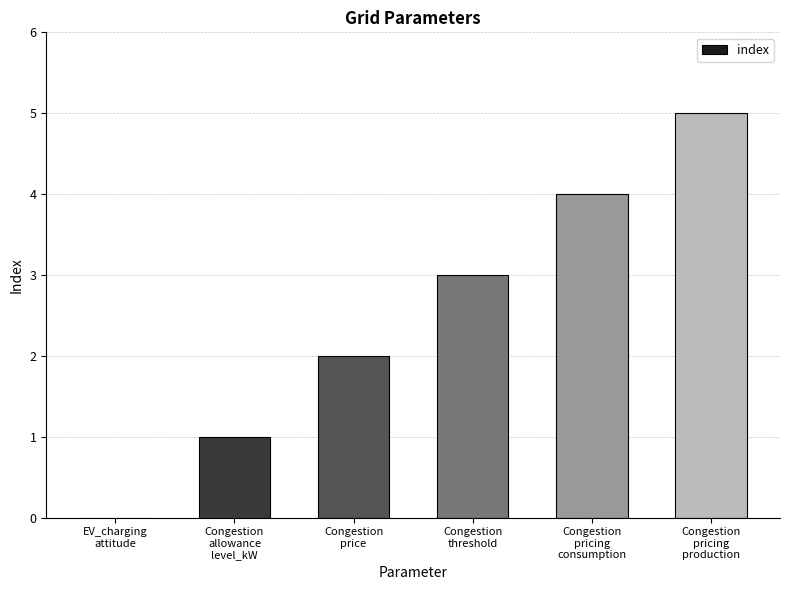

What is the greatest value displayed?

5